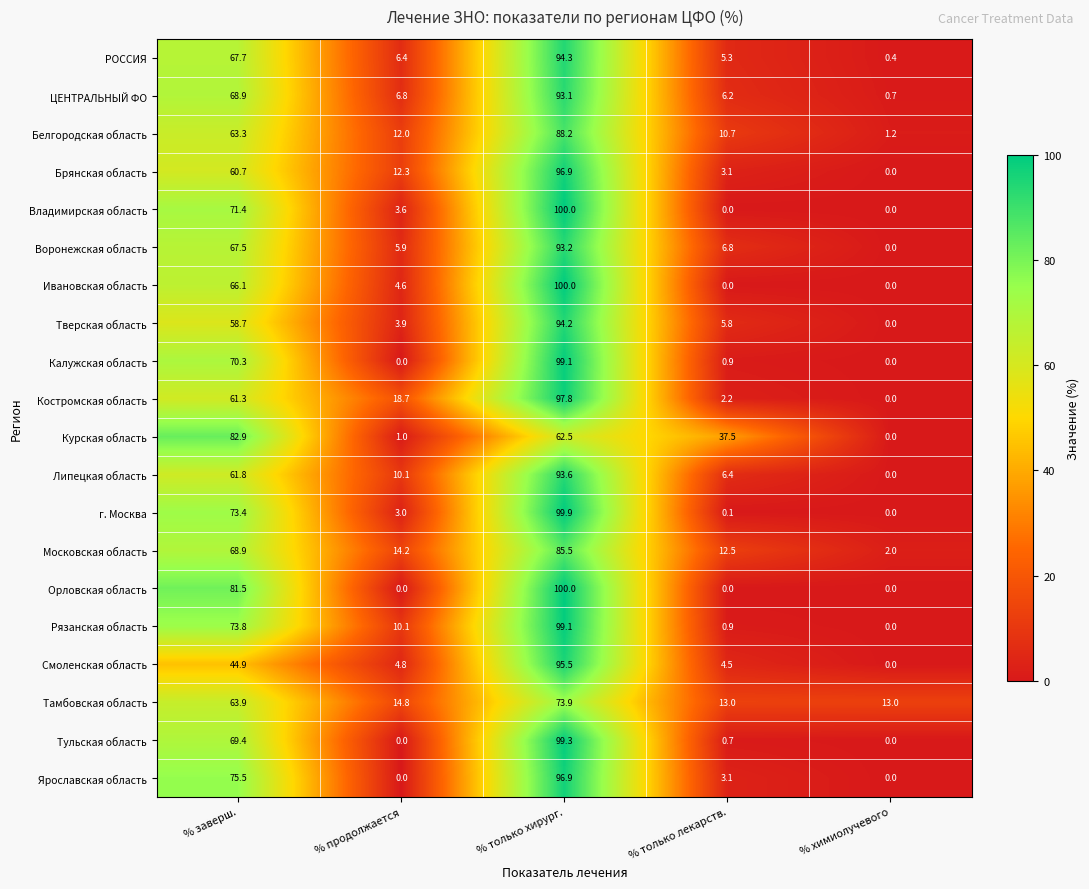

Which label corresponds to the largest value in the chart?

% только хирург.